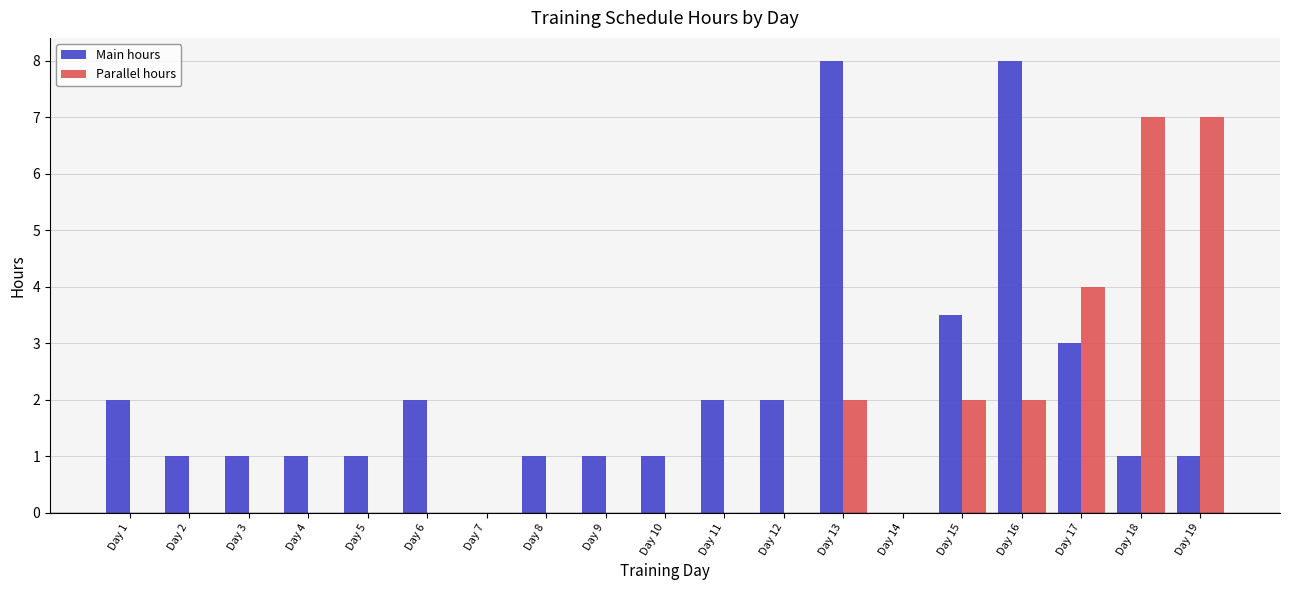

Which series changed the most between Day 2 and Day 14?

Main hours